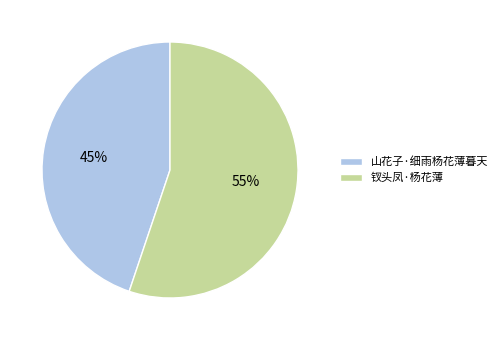

Approximately how many times larger is the value at 钗头凤·杨花薄 compared to 山花子·细雨杨花薄暮天?

1.2